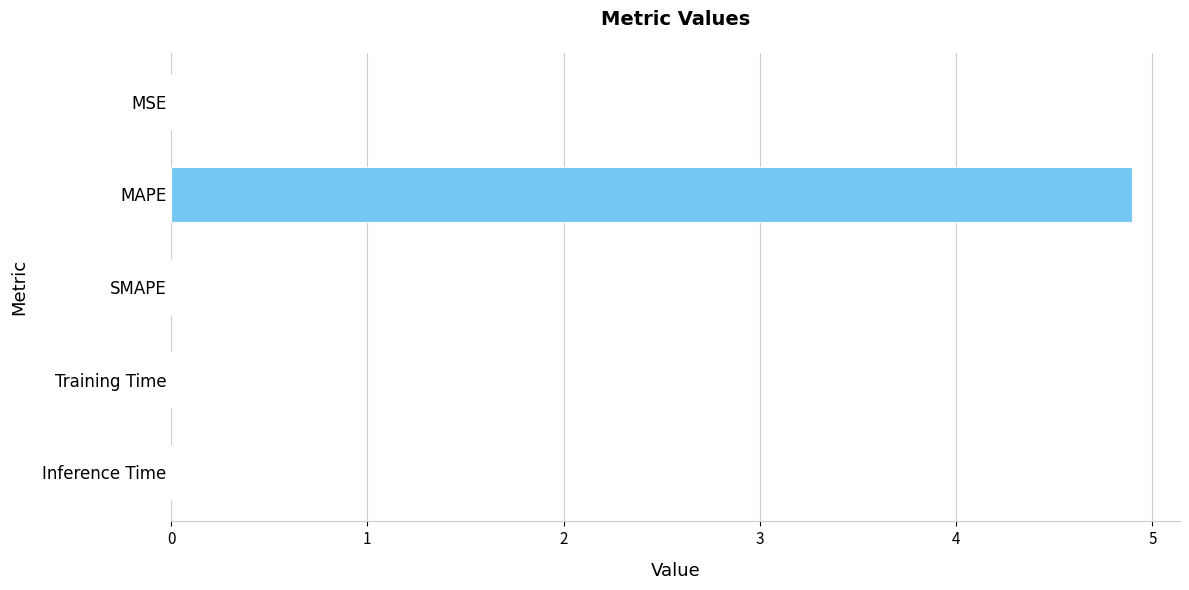

What is the average value?

1.0